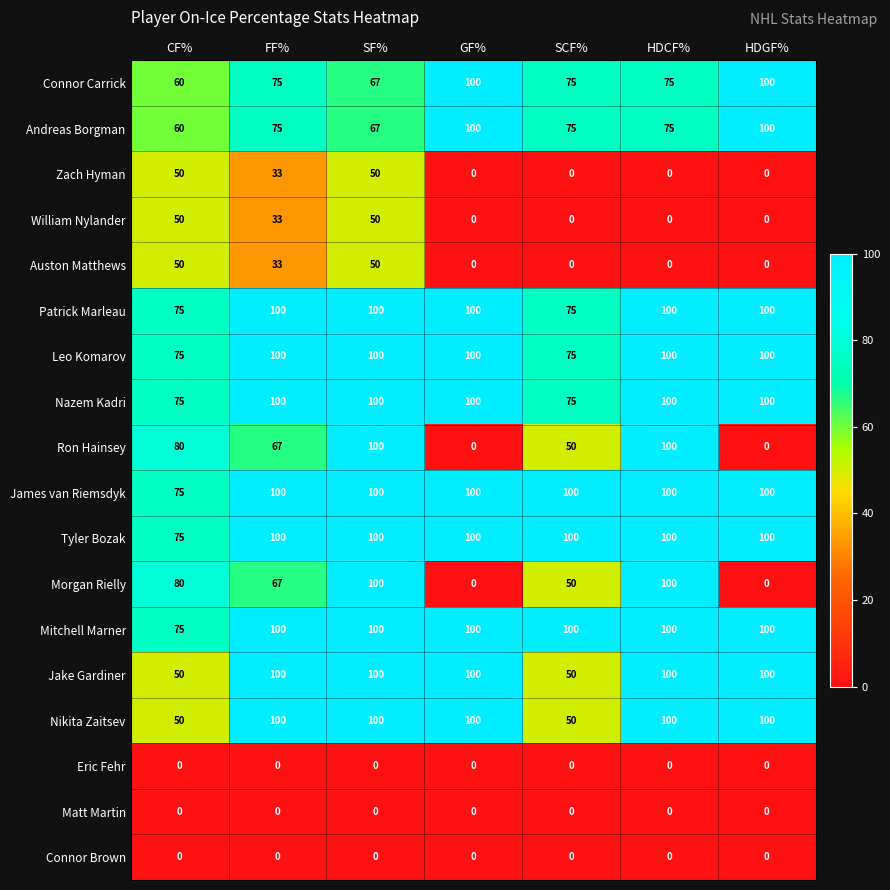

What is the difference between the Tyler Bozak values at SF% and CF%?

25